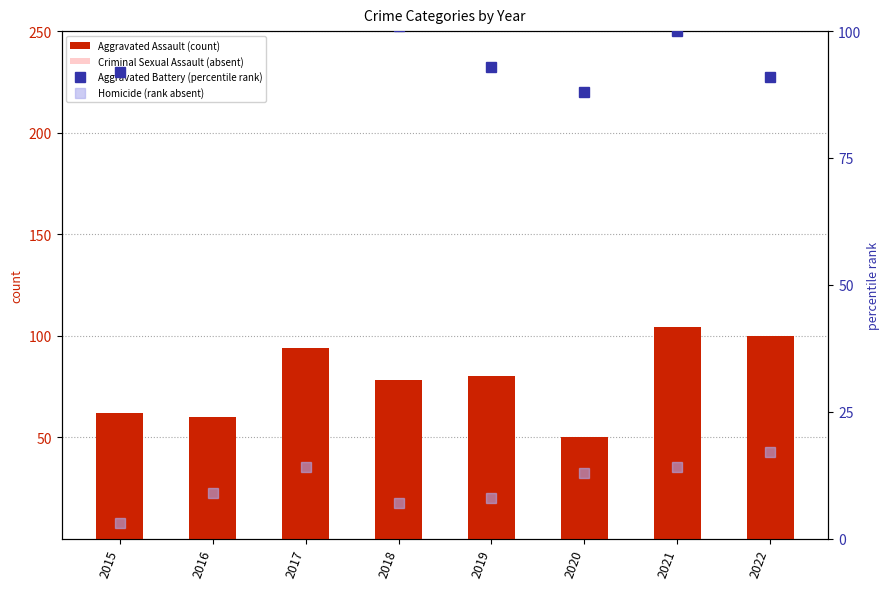

What is the minimum value for Criminal Sexual Assault (absent)?

11